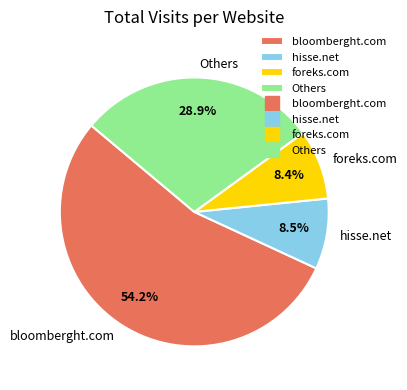

What is the largest slice in the pie chart?

bloomberght.com